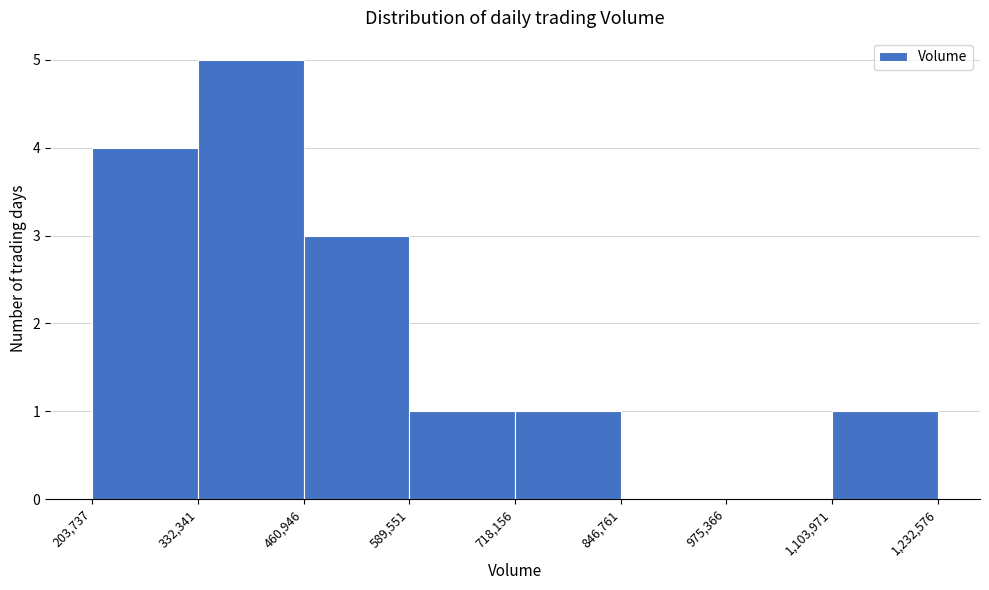

Which range on the x-axis has the tallest bar?

332,341 to 460,946